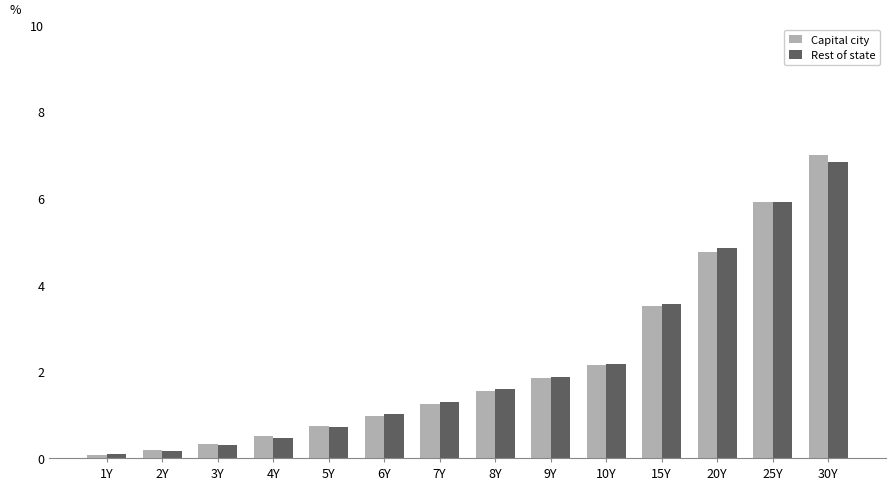

Between 7Y and 30Y, which series saw the biggest shift?

Capital city